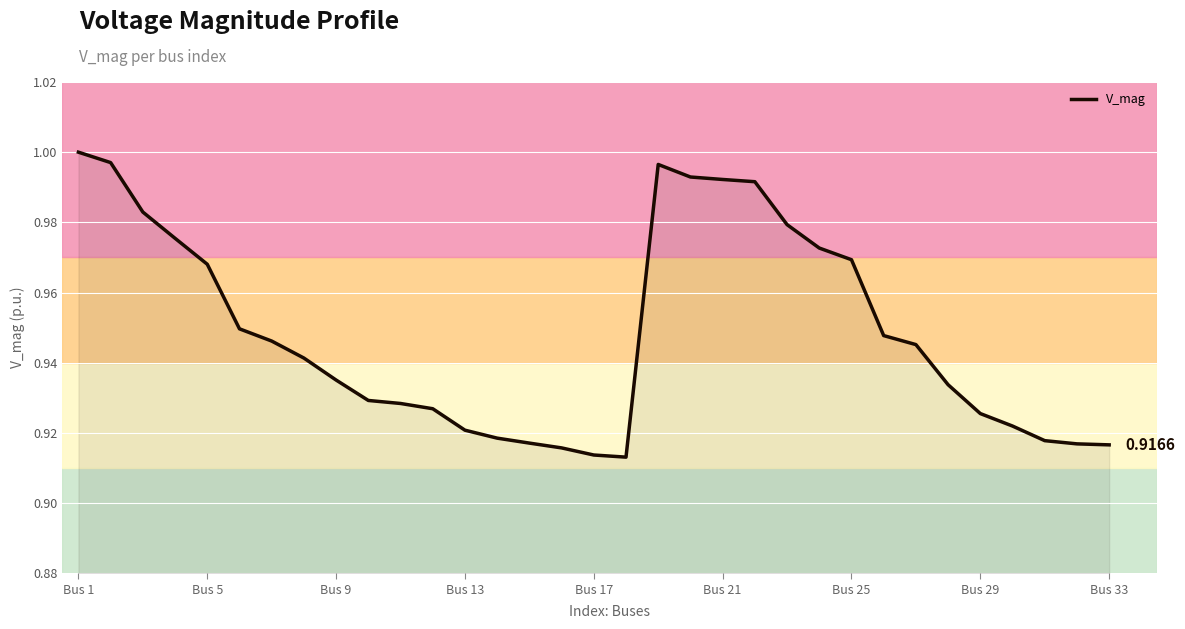

What is the average value?

0.9